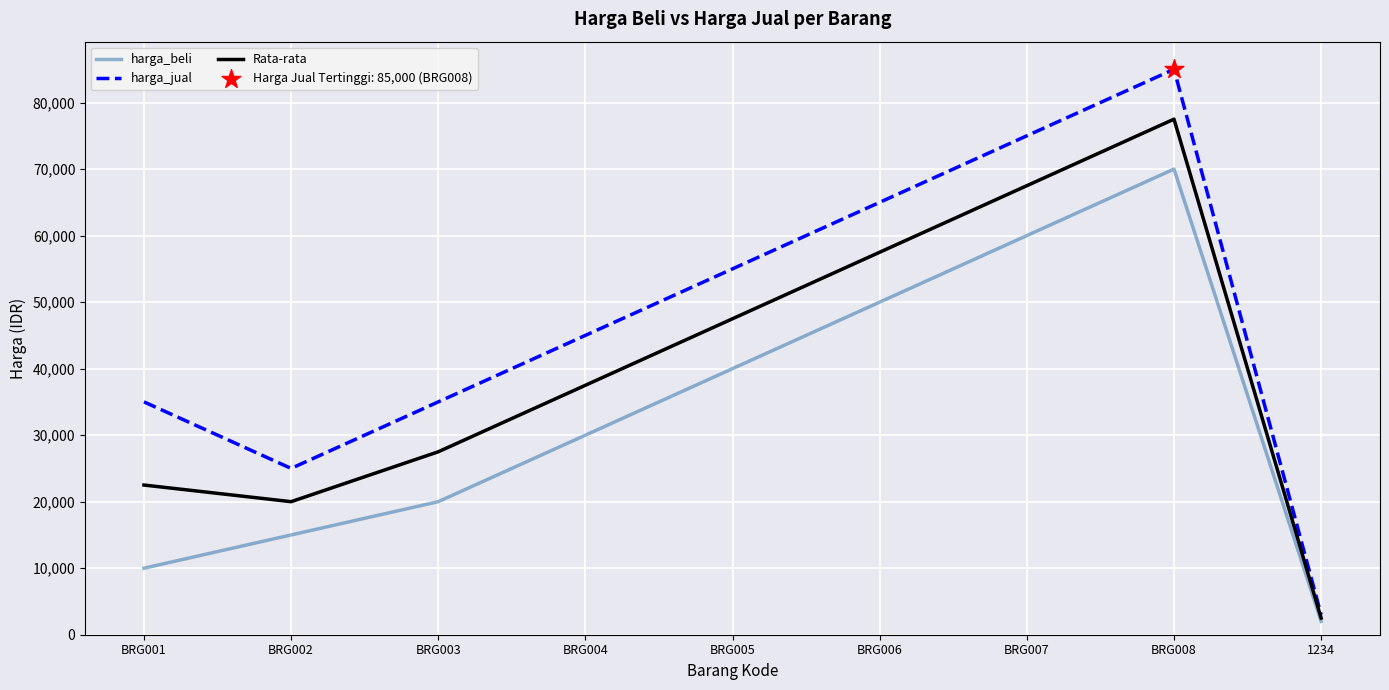

Which series has the largest total across all categories?

harga_jual